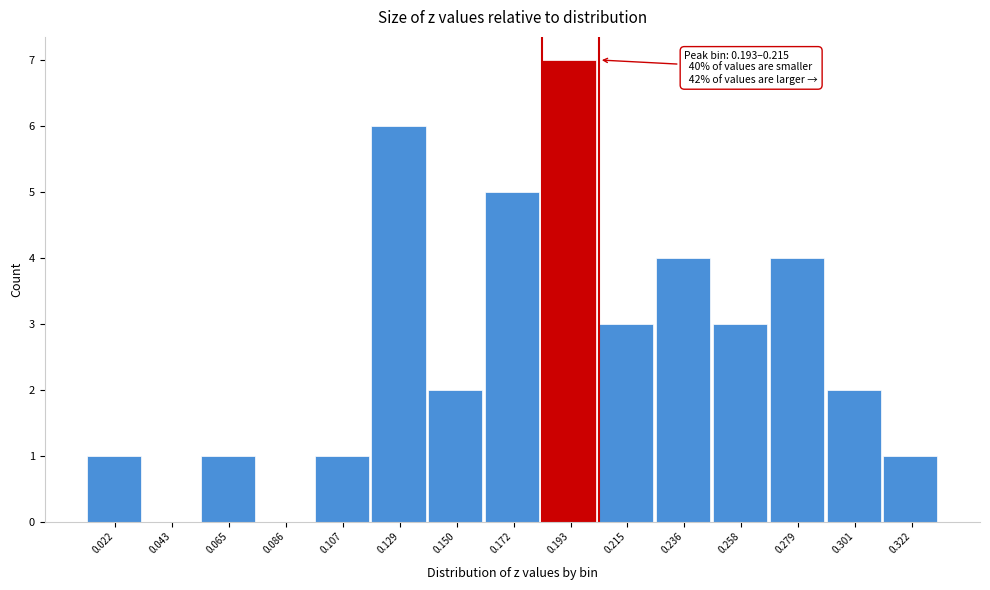

Reading right to left, extract all data points from this chart.

0.322=1	0.301=2	0.279=4	0.258=3	0.236=4	0.215=3	0.193=7	0.172=5	0.150=2	0.129=6	0.107=1	0.086=0	0.065=1	0.043=0	0.022=1